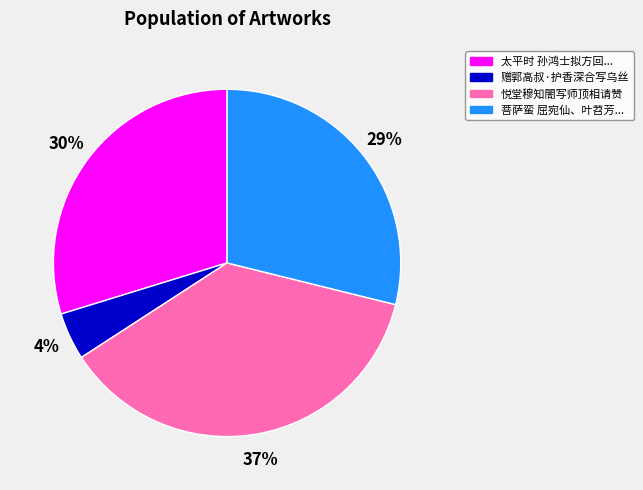

Does any single category account for the majority?

No